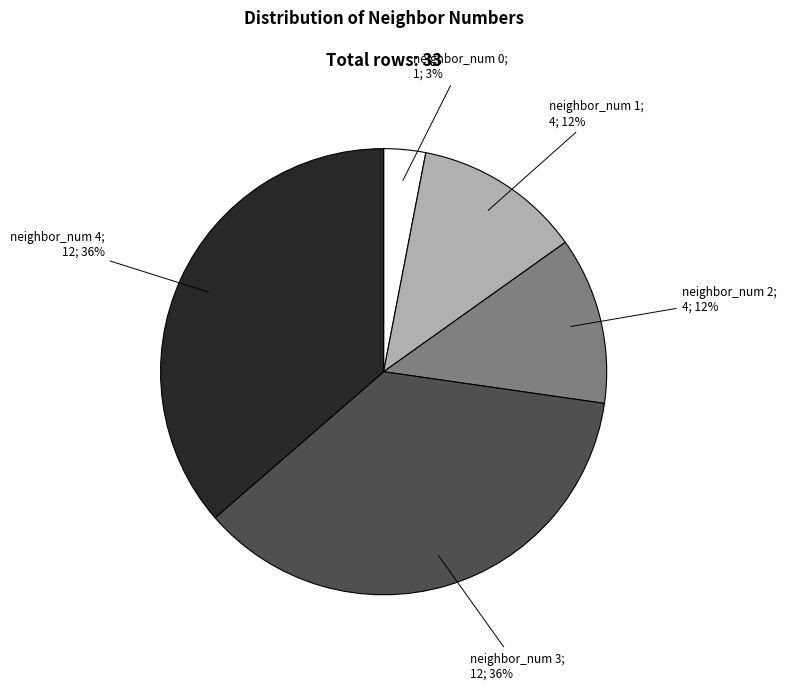

To the nearest percent, what is the average slice percentage?

20%